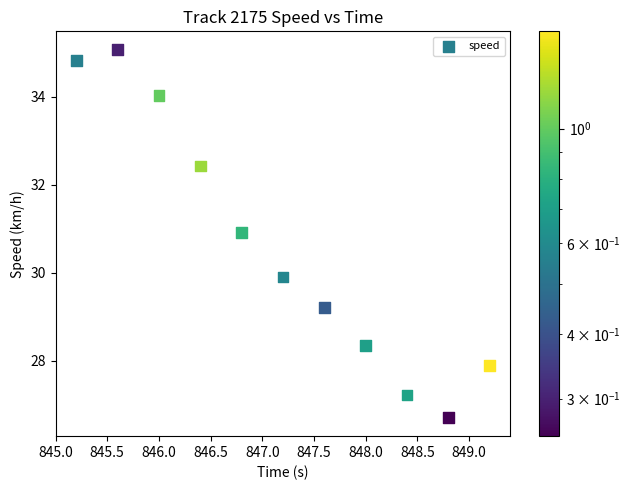

What is the average Y value?

30.6